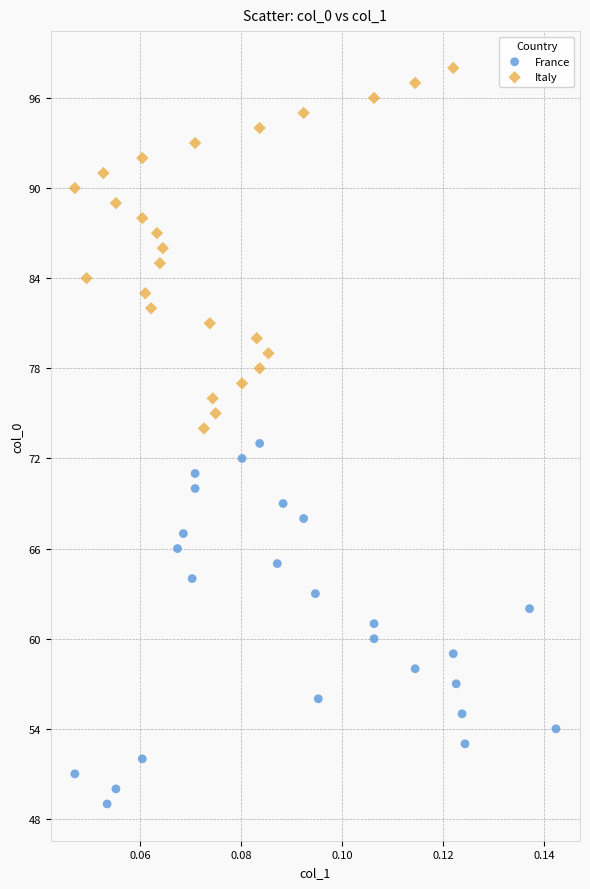

Which series contains the lowest Y value?

France